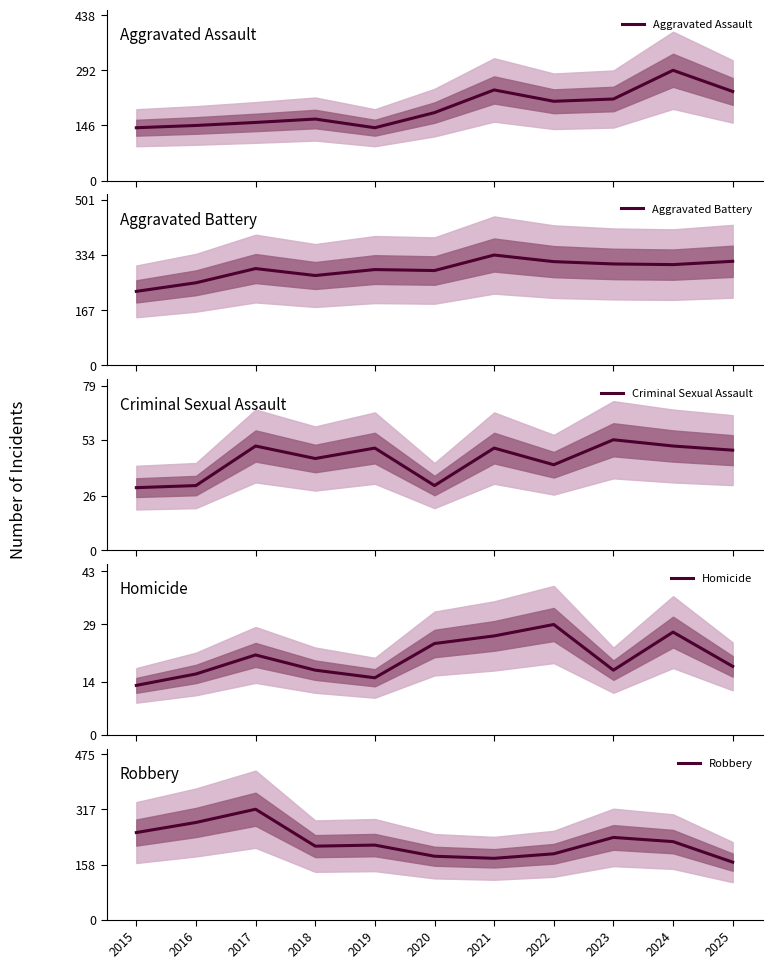

Reading left to right, what are all the values shown in this chart?

Aggravated Assault: 2015=140	2016=146	2017=154	2018=163	2019=140	2020=180	2021=240	2022=210	2023=216	2024=292	2025=236
Aggravated Battery: 2015=224	2016=250	2017=293	2018=272	2019=290	2020=287	2021=334	2022=314	2023=307	2024=305	2025=315
Criminal Sexual Assault: 2015=30	2016=31	2017=50	2018=44	2019=49	2020=31	2021=49	2022=41	2023=53	2024=50	2025=48
Homicide: 2015=13	2016=16	2017=21	2018=17	2019=15	2020=24	2021=26	2022=29	2023=17	2024=27	2025=18
Robbery: 2015=250	2016=279	2017=317	2018=211	2019=214	2020=182	2021=176	2022=189	2023=236	2024=224	2025=165